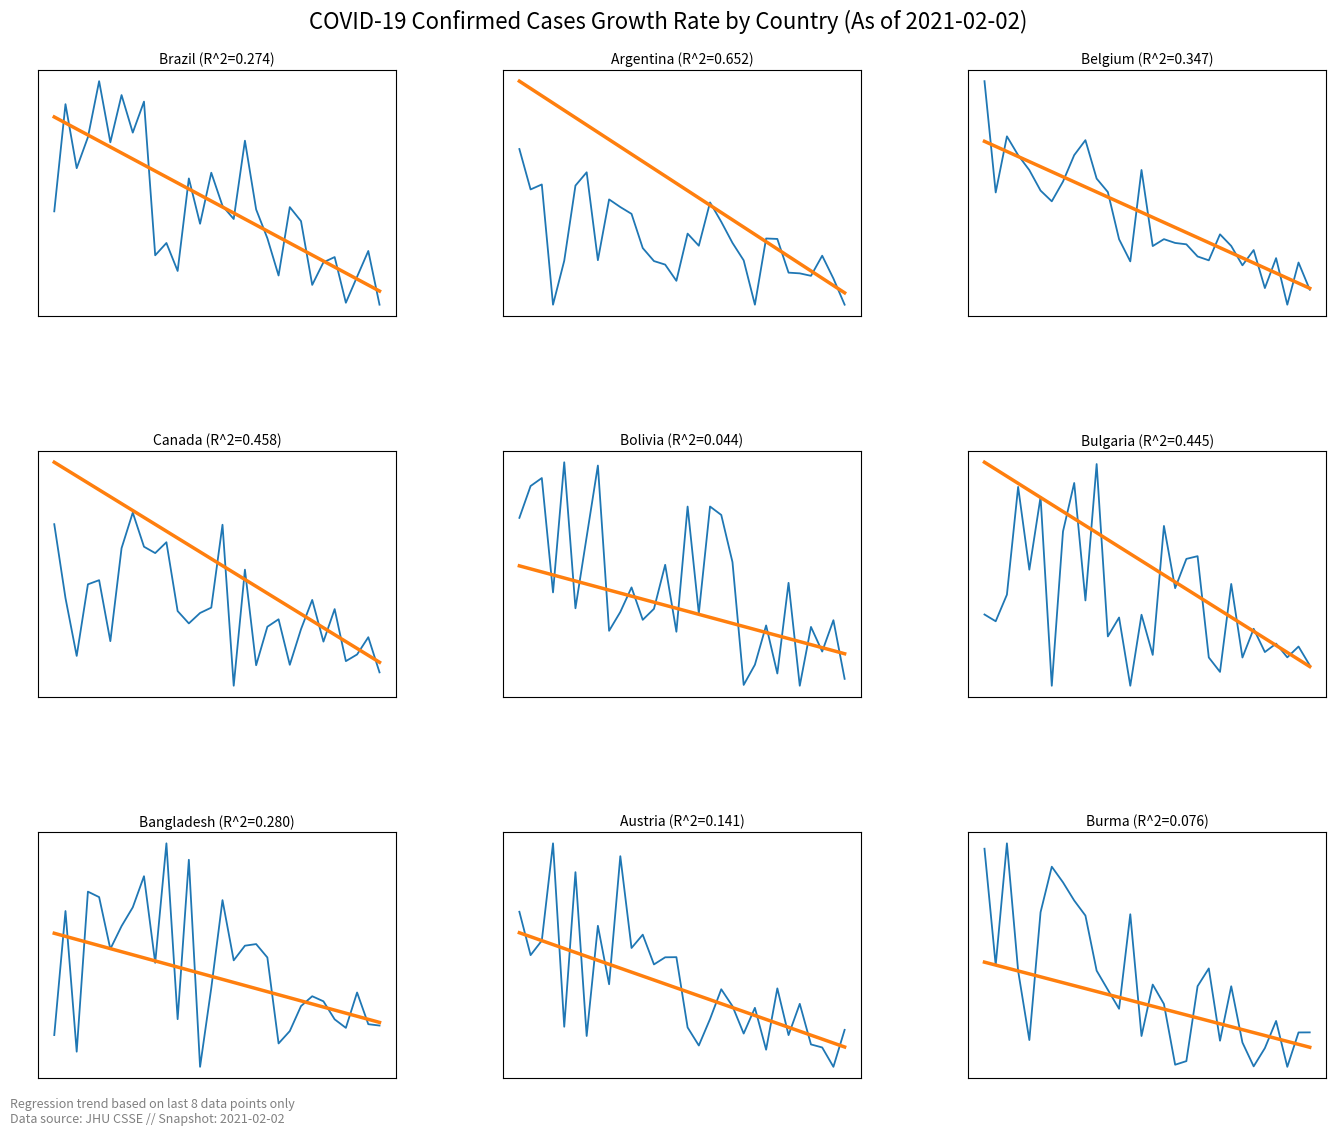

Reading left to right, list all the values displayed in this chart.

Daily growth rate: 0=1.0	1=0.5	2=1.0	3=0.4	4=0.1	5=0.7	6=0.9	7=0.8	8=0.7	9=0.7	10=0.4	11=0.3	12=0.3	13=0.7	14=0.1	15=0.4	16=0.3	17=0.0	18=0.0	19=0.4	20=0.4	21=0.1	22=0.4	23=0.1	24=0.0	25=0.1	26=0.2	27=0.0	28=0.2	29=0.2
Regression trend: 0=0.5	1=0.5	2=0.4	3=0.4	4=0.4	5=0.4	6=0.4	7=0.4	8=0.4	9=0.4	10=0.3	11=0.3	12=0.3	13=0.3	14=0.3	15=0.3	16=0.3	17=0.2	18=0.2	19=0.2	20=0.2	21=0.2	22=0.2	23=0.2	24=0.2	25=0.1	26=0.1	27=0.1	28=0.1	29=0.1